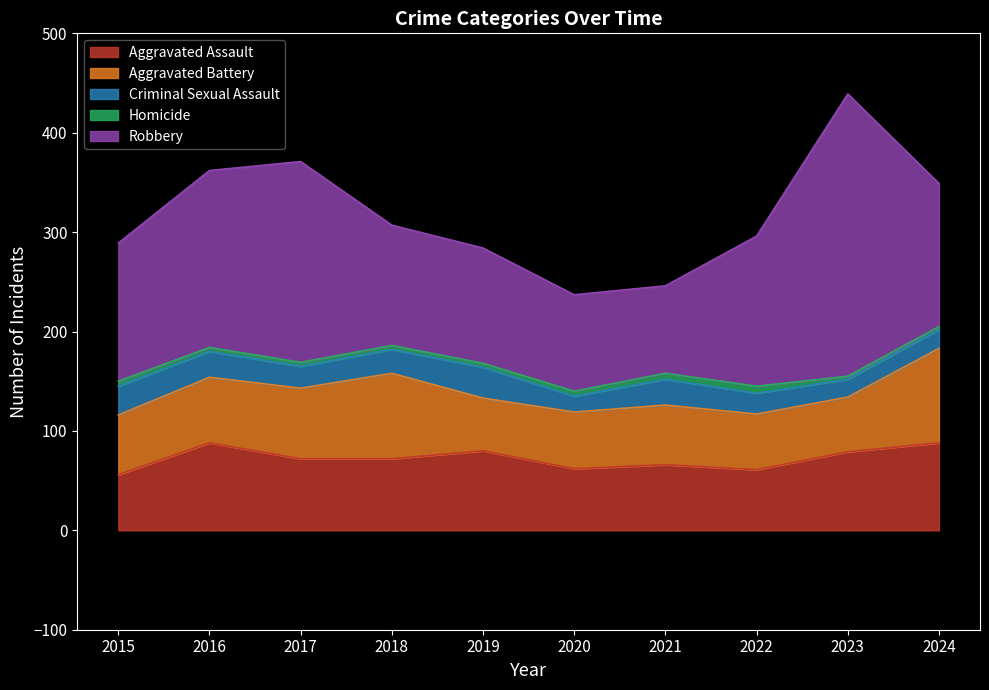

Which has a higher value, 2018 or 2015?

2018